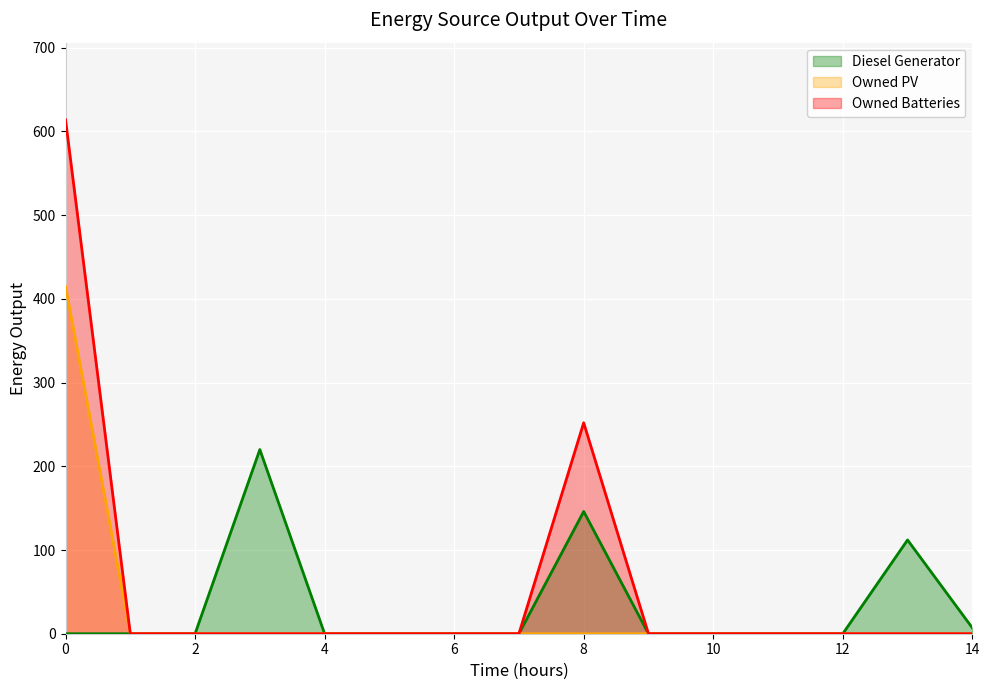

What is the spread (max minus min) of values at 0?

614